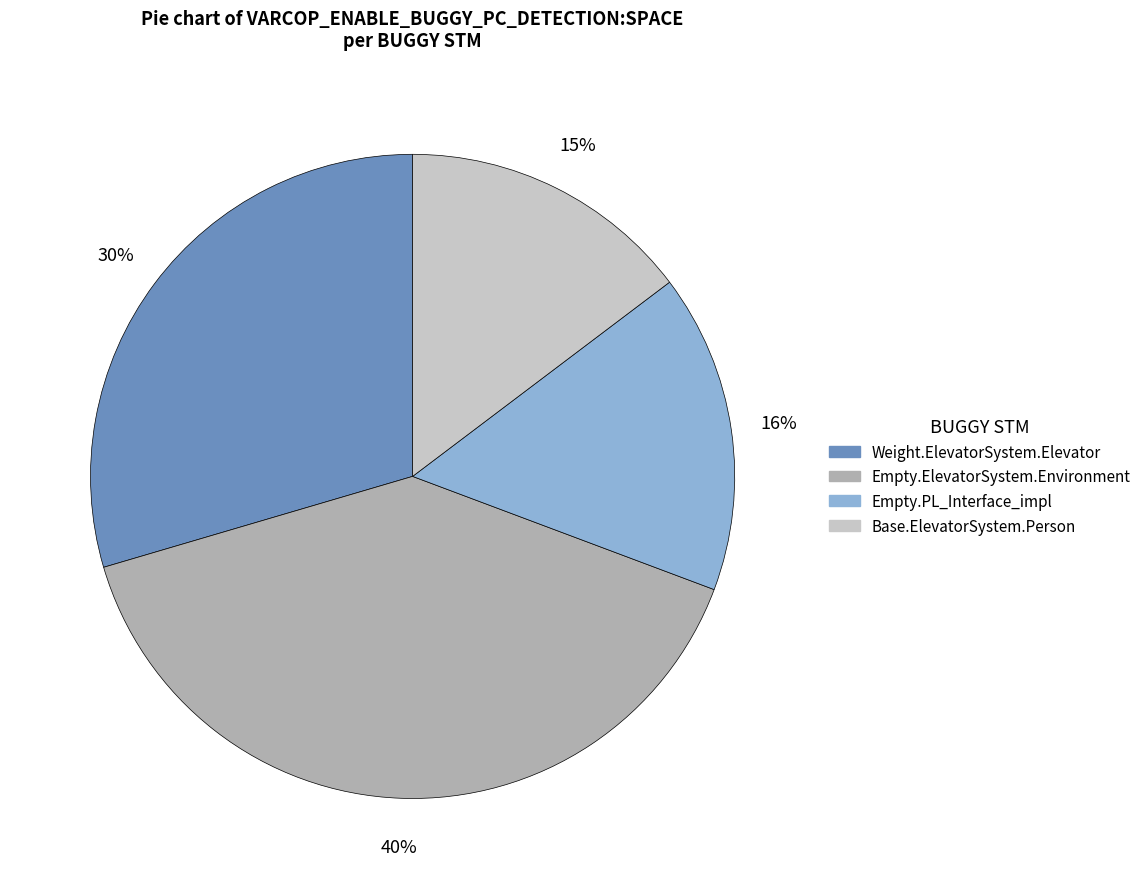

Is there any slice that represents more than half of the pie?

No